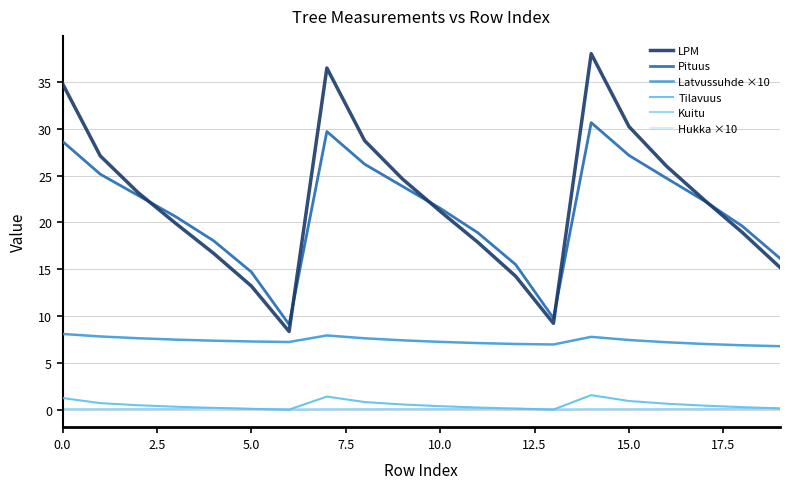

In LPM, how many points are lower than both neighbors (excluding endpoints)?

2